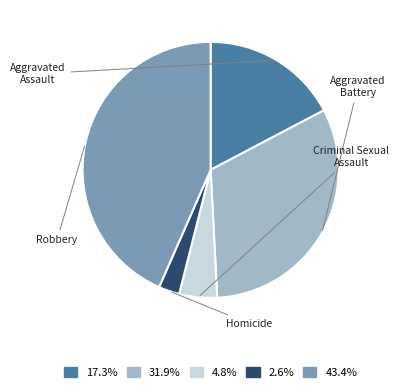

True or false: Criminal Sexual Assault accounts for 1% of the total.

False